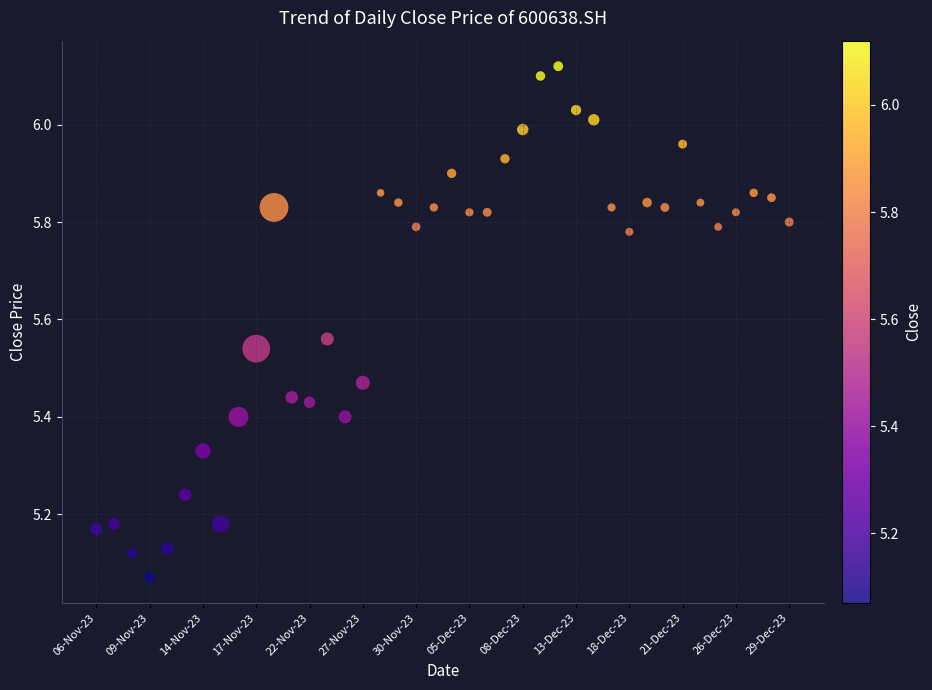

What is the range of X values (max minus min)?

39.0